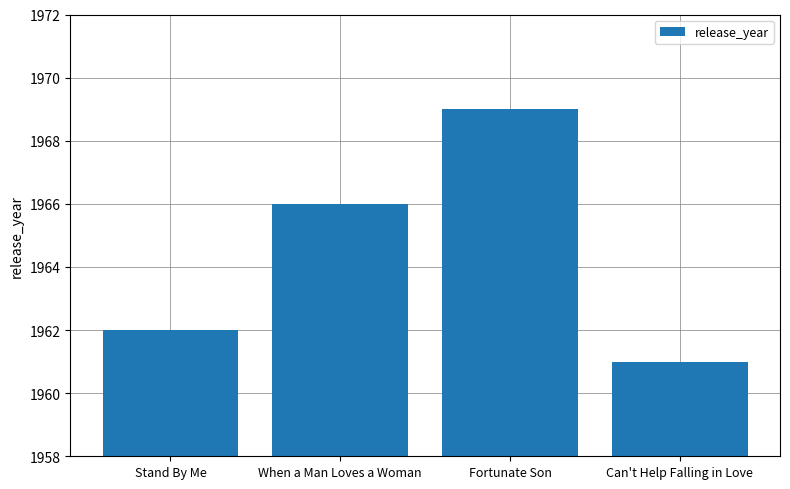

Are the bars grouped side by side (vs. stacked)?

No